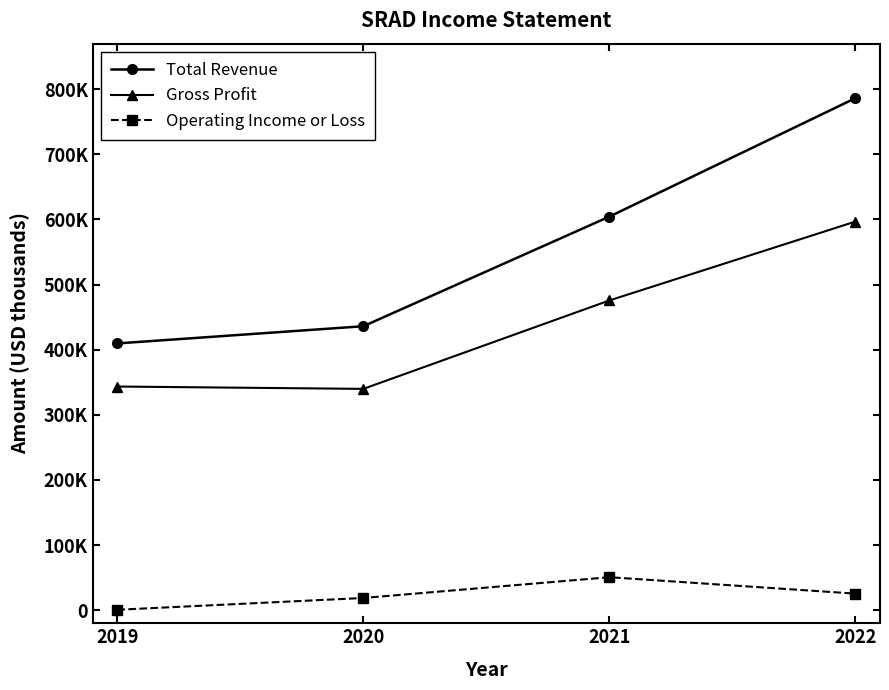

True or false: Operating Income or Loss has more than 0 interior local peaks.

True